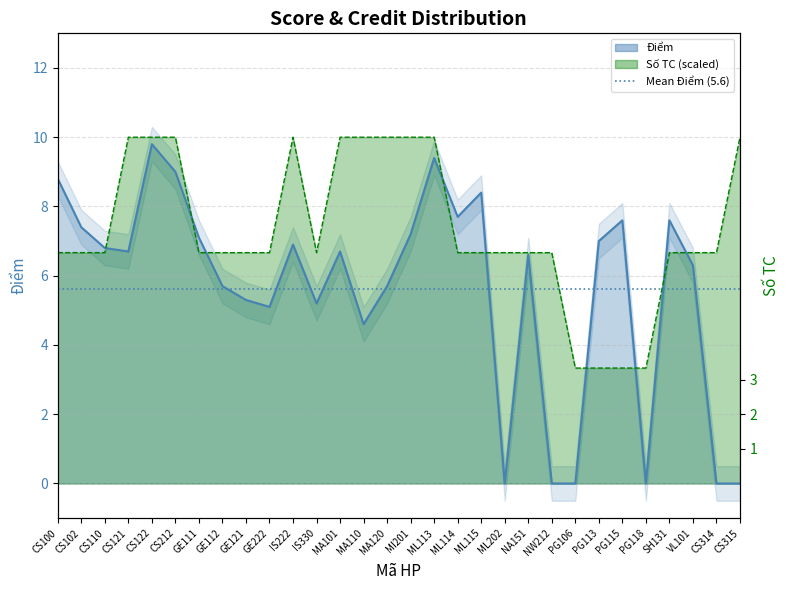

Rank the series by their average value, from highest to lowest.

Số TC, Điểm